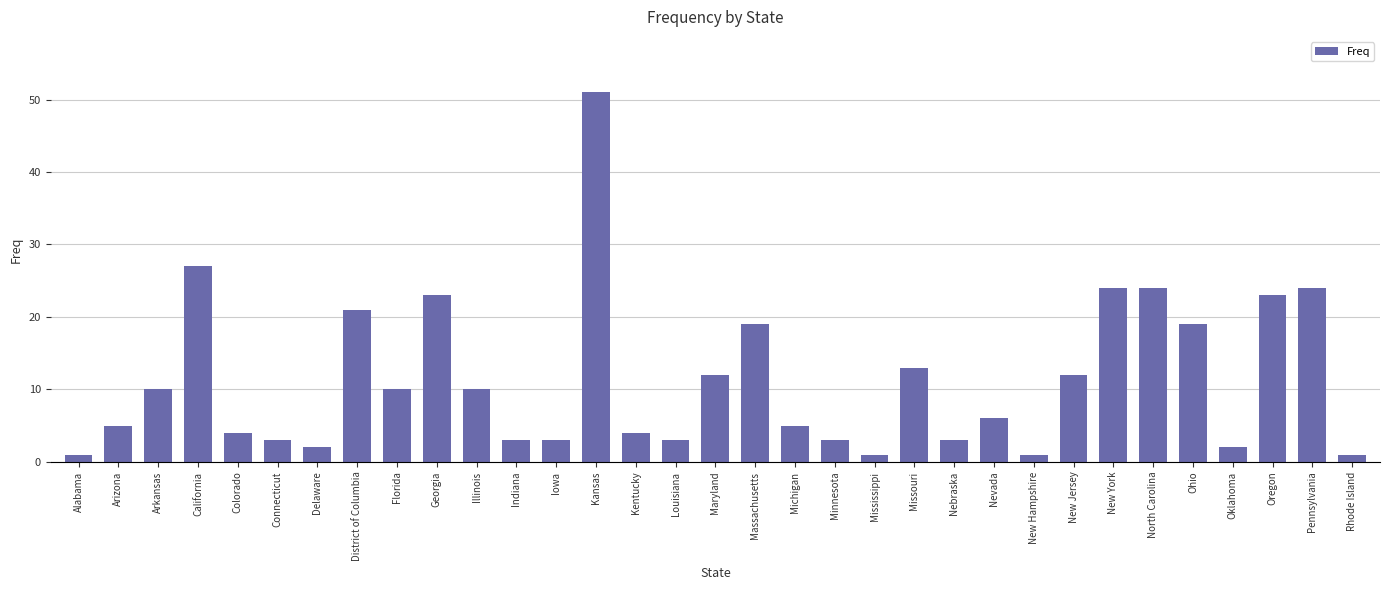

What is the difference between the values at District of Columbia and Michigan?

16